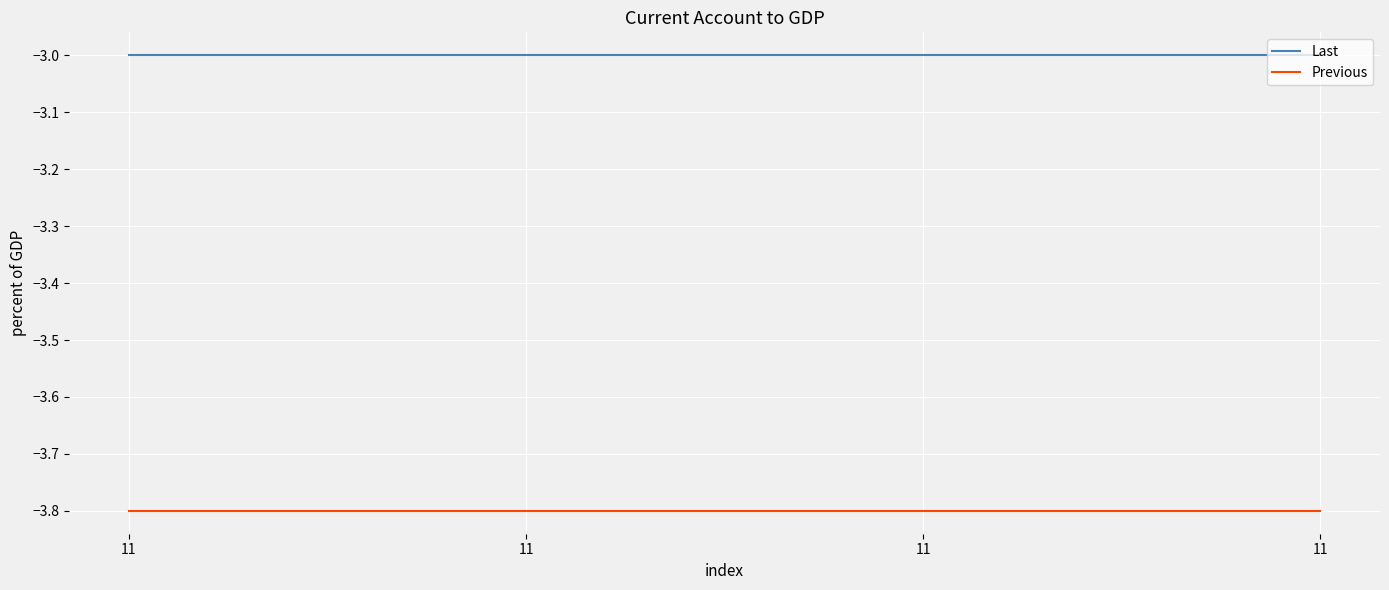

Count the number of data series in this chart.

2